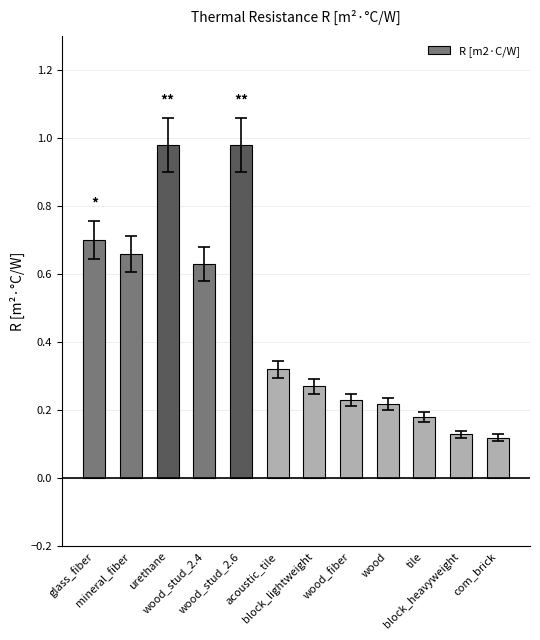

What is the sum of all values?

5.4